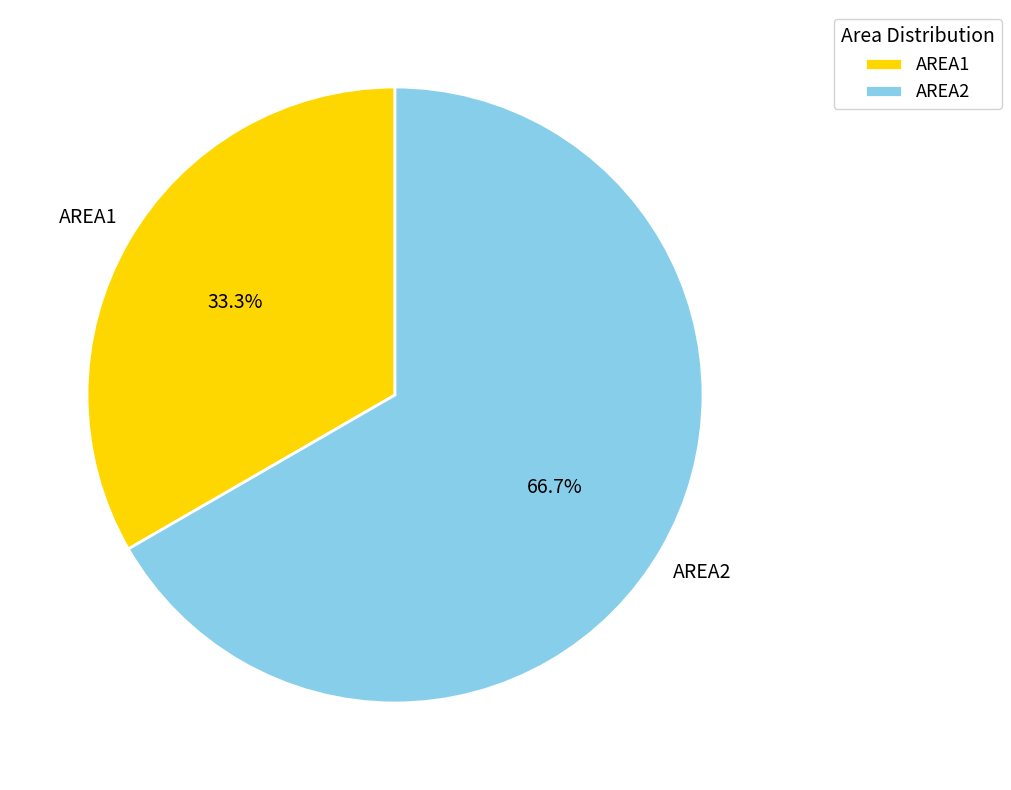

To the nearest percent, what is the difference between the largest and smallest slice percentages?

33%